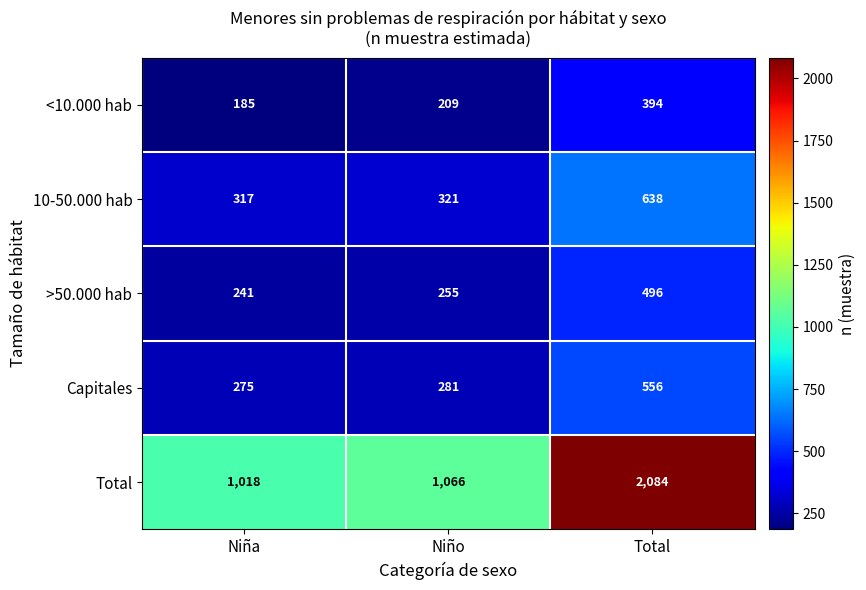

Reading left to right, extract all data points from this chart.

<10.000 hab: Niña=185	Niño=209	Total=394
10-50.000 hab: Niña=317	Niño=321	Total=638
>50.000 hab: Niña=241	Niño=255	Total=496
Capitales: Niña=275	Niño=281	Total=556
Total: Niña=1018	Niño=1066	Total=2084